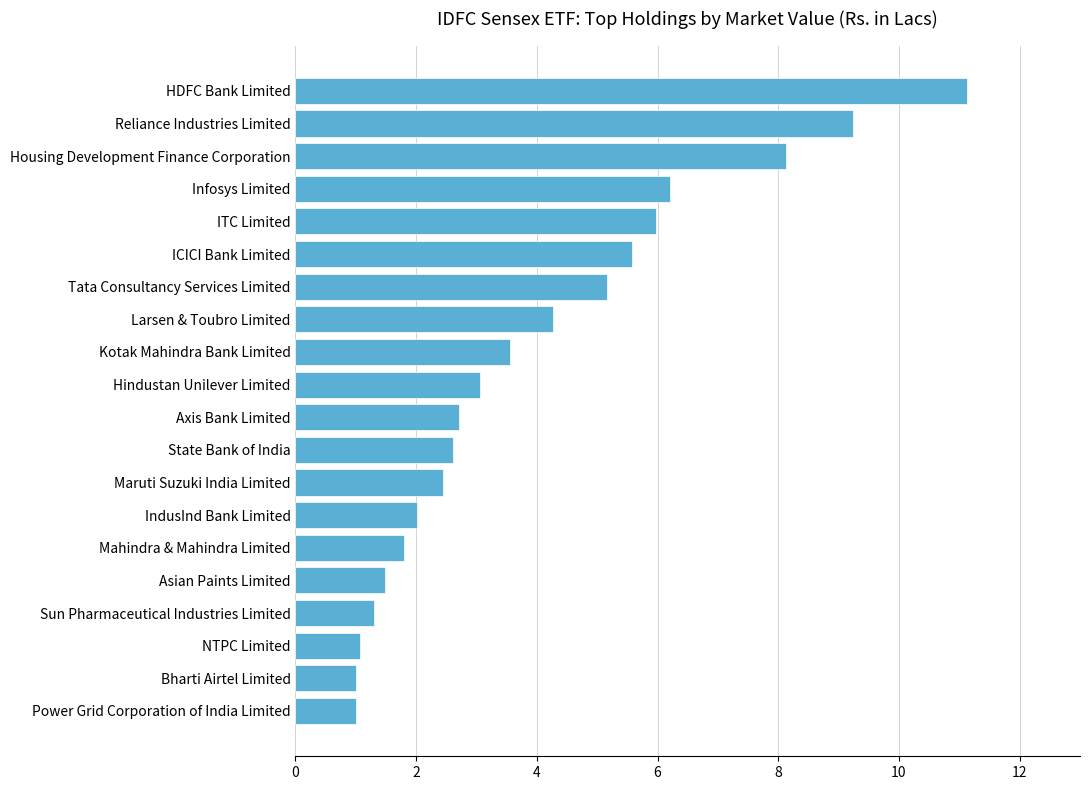

What value does the data have at Axis Bank Limited?

2.7